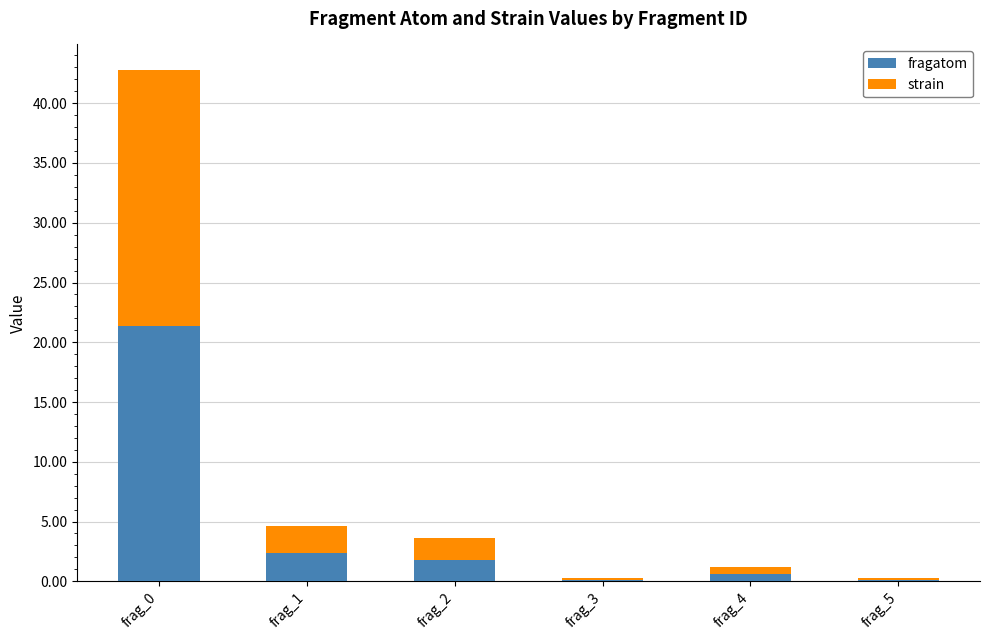

Is it true that fragatom equals 0.6 at frag_4?

True